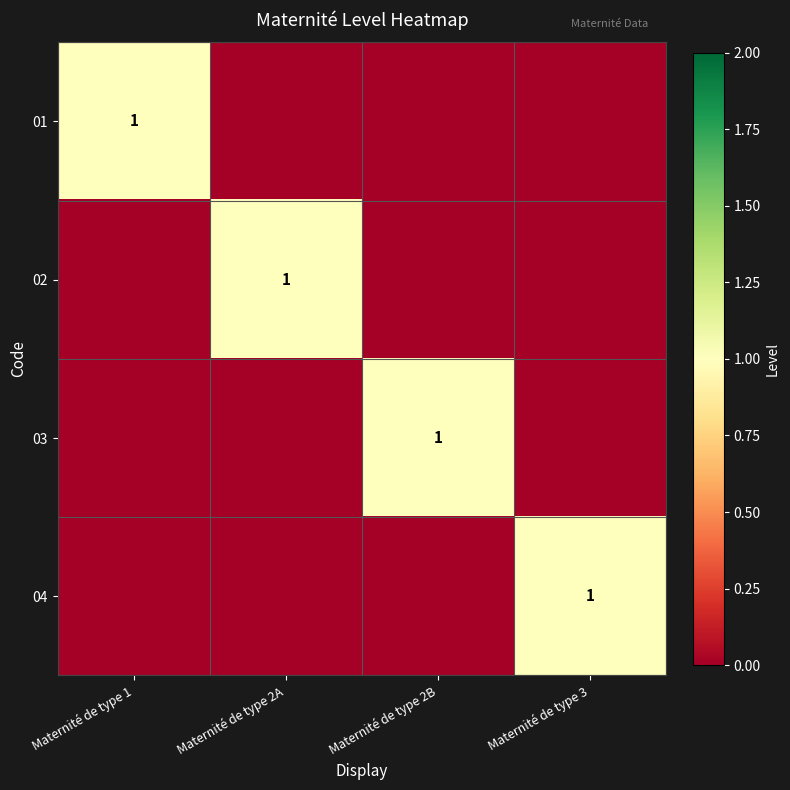

The value of 02 at Maternité de type 2A is 1. True or false?

False